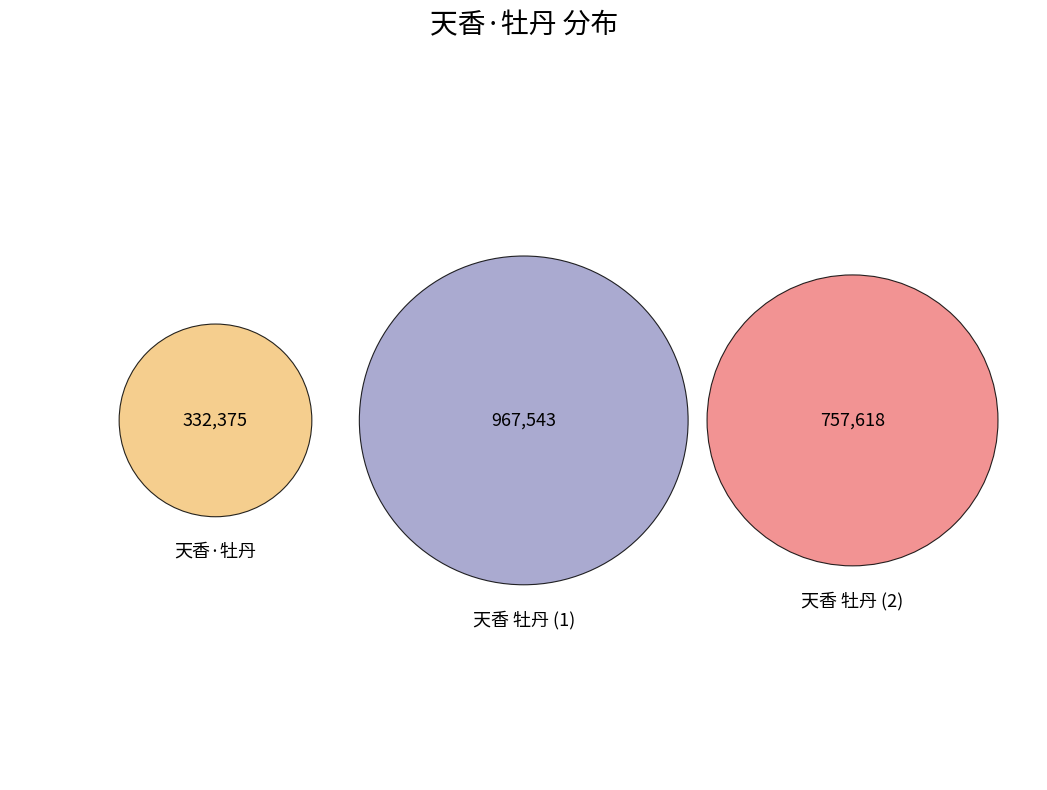

Is the sum of 天香·牡丹 and 天香 牡丹 greater than half?

Yes